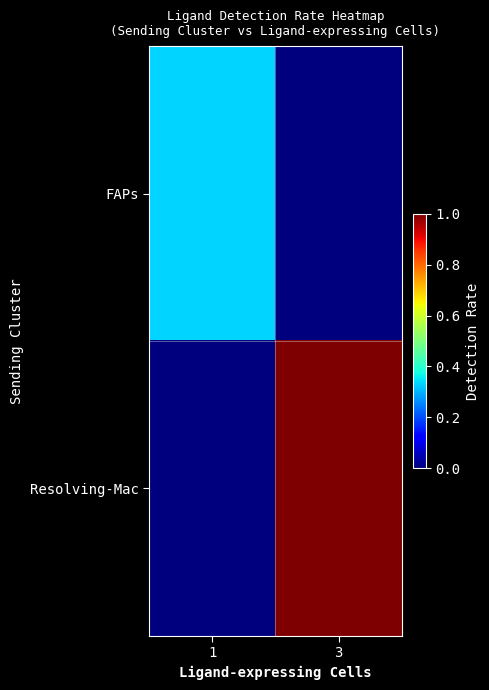

Count the number of data series in this chart.

2